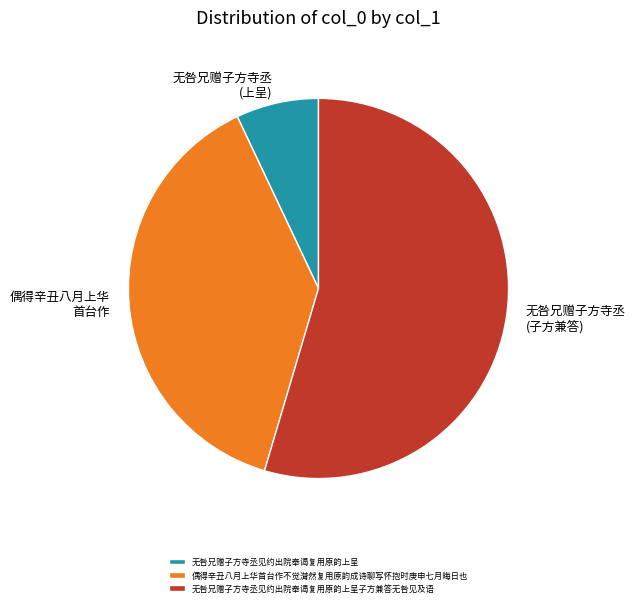

Rank the categories by value from highest to lowest.

无咎兄赠子方寺丞见约出院奉谒复用原韵上呈子方兼答无咎见及语, 偶得辛丑八月上华首台作不觉潸然复用原韵成诗聊写怀抱时庚申七月晦日也, 无咎兄赠子方寺丞见约出院奉谒复用原韵上呈